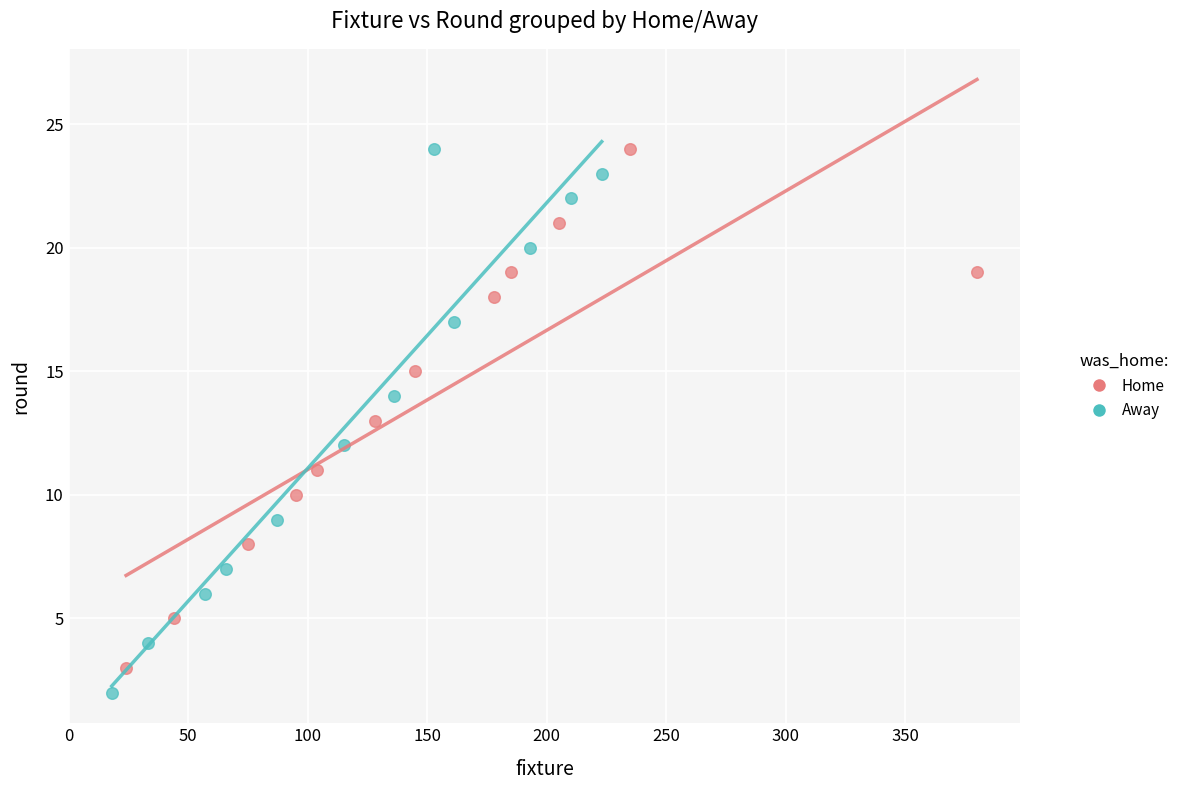

What are all the series names shown in the legend?

Home, Away